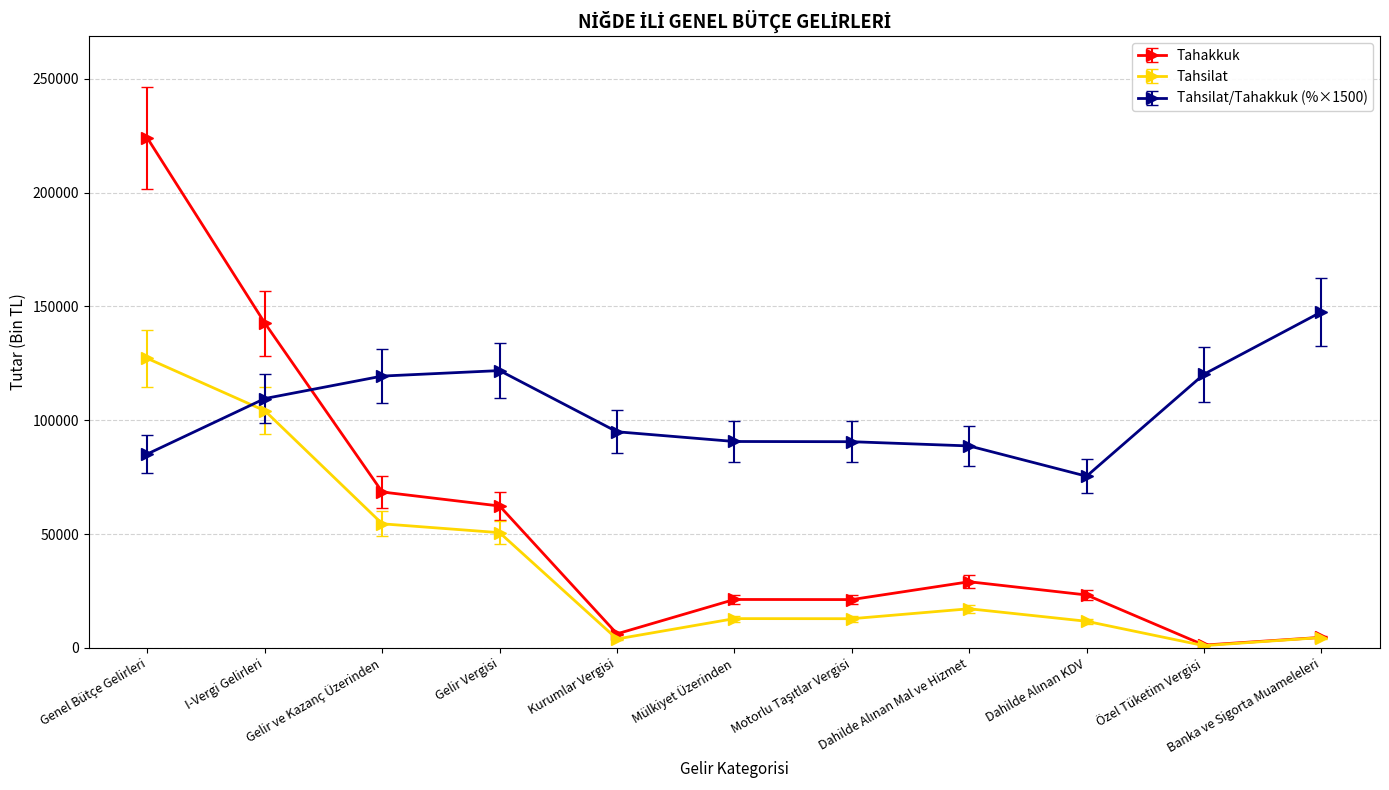

Which series has the largest total across all categories?

Tahsilat/Tahakkuk (%×1500)